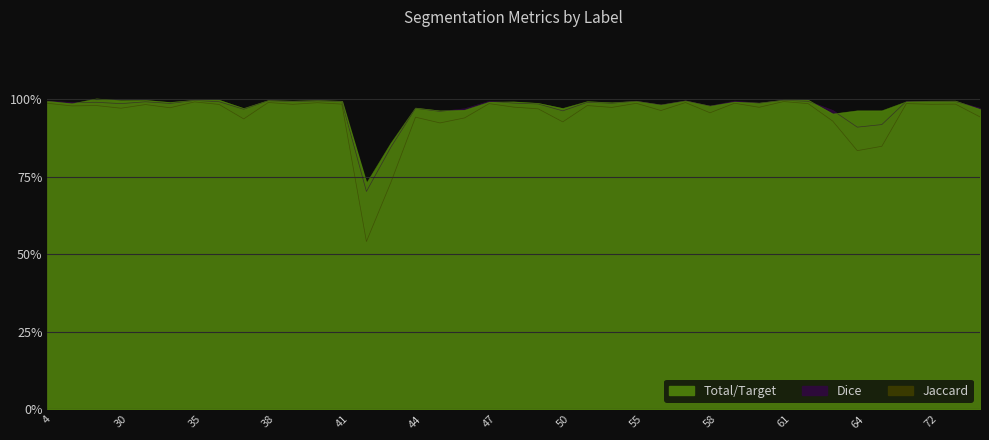

List the labels in order of Jaccard value, smallest first.

42, 43, 64, 69, 45, 50, 63, 37, 46, 44, 75, 58, 56, 49, 30, 32, 52, 60, 48, 11, 23, 51, 31, 36, 39, 72, 41, 73, 62, 47, 71, 55, 4, 59, 40, 57, 38, 35, 61